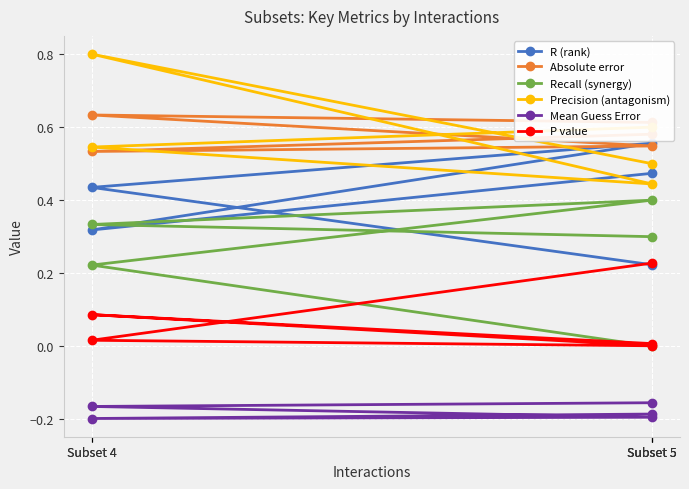

True or false: Mean Guess Error and P value cross at least once.

False